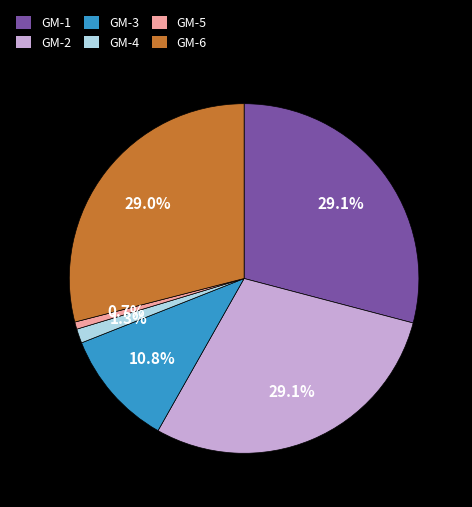

How many segments does this pie chart have?

6